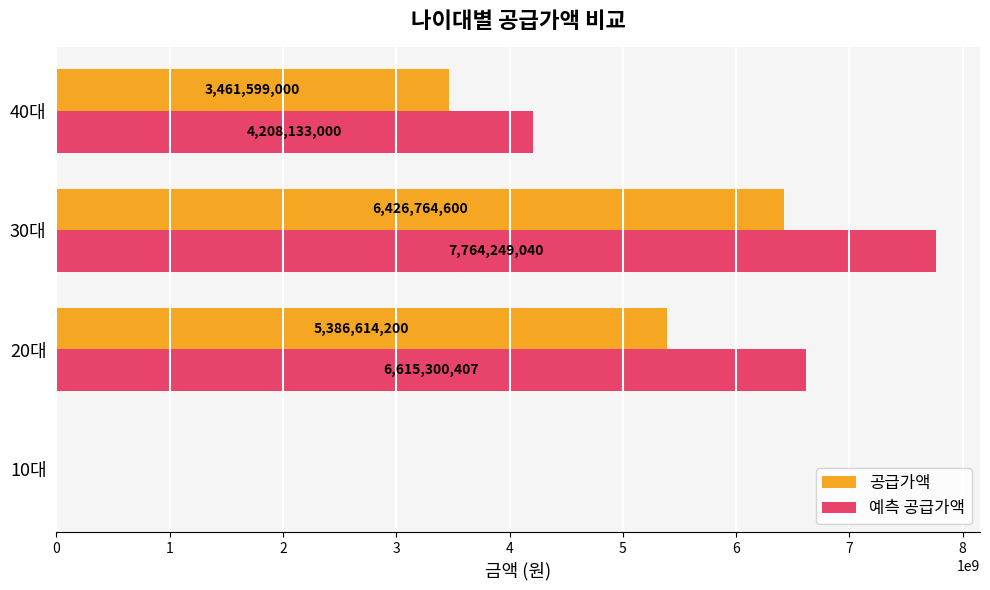

What is the maximum value shown in the chart?

7764249040.0